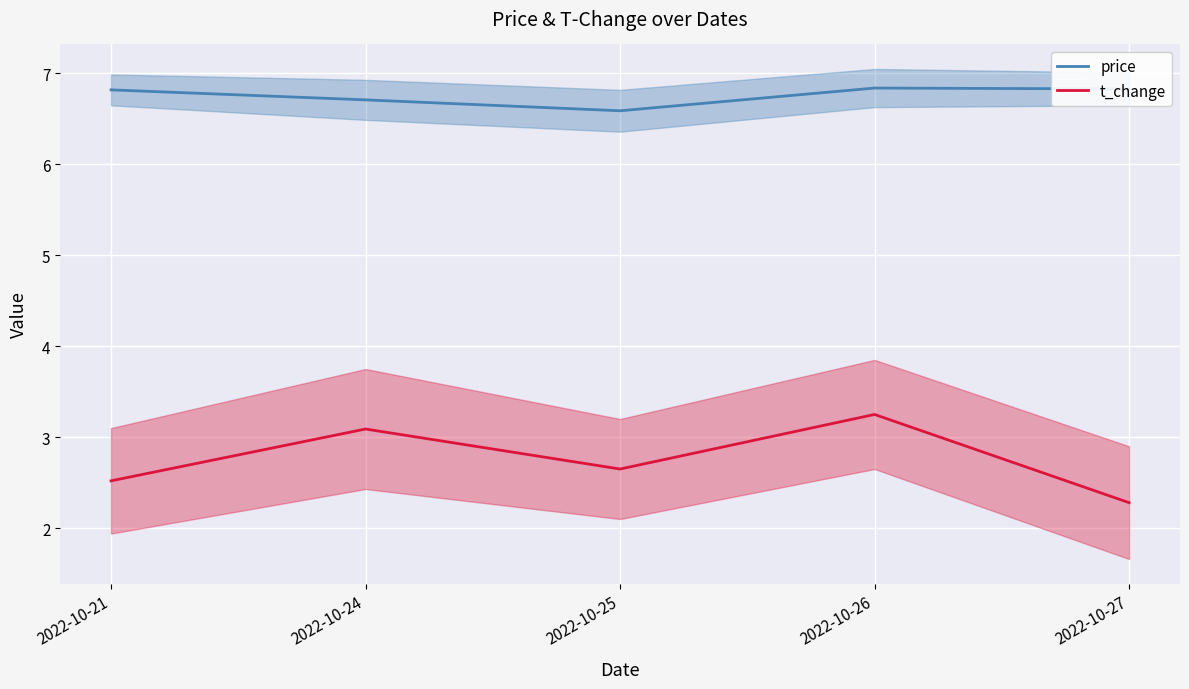

True or false: price and t_change cross at least once.

False